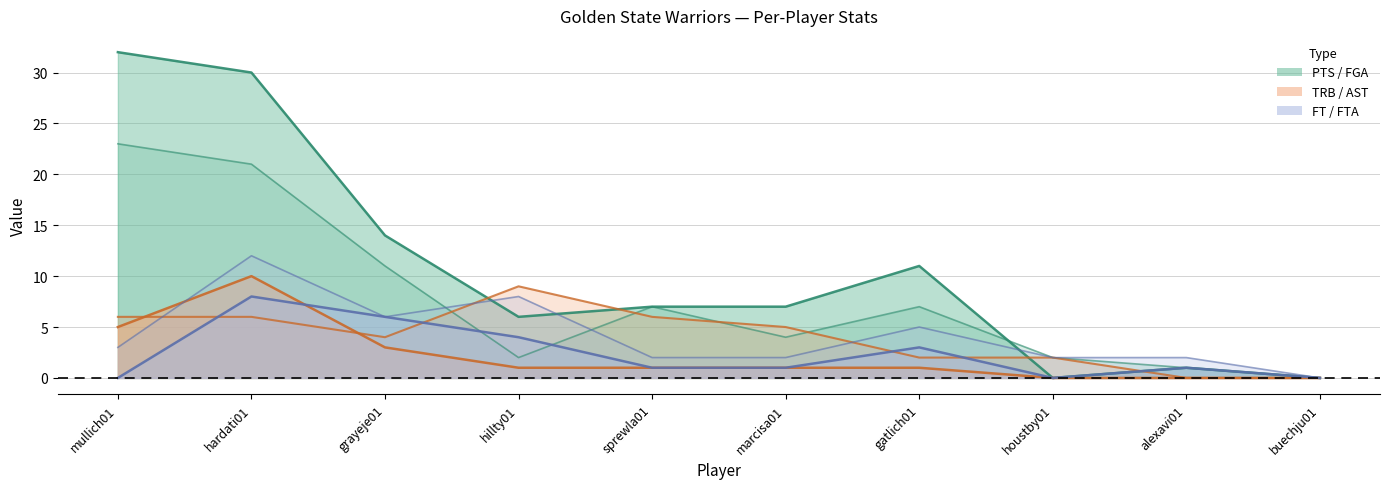

Reading left to right, transcribe all the data shown in this chart.

GSW FGA: mullich01=23	hardati01=21	grayeje01=11	hillty01=2	sprewla01=7	marcisa01=4	gatlich01=7	houstby01=2	alexavi01=1	buechju01=0
GSW PTS: mullich01=32	hardati01=30	grayeje01=14	hillty01=6	sprewla01=7	marcisa01=7	gatlich01=11	houstby01=0	alexavi01=1	buechju01=0
GSW TRB: mullich01=6	hardati01=6	grayeje01=4	hillty01=9	sprewla01=6	marcisa01=5	gatlich01=2	houstby01=2	alexavi01=0	buechju01=0
GSW FT: mullich01=0	hardati01=8	grayeje01=6	hillty01=4	sprewla01=1	marcisa01=1	gatlich01=3	houstby01=0	alexavi01=1	buechju01=0
GSW FTA: mullich01=3	hardati01=12	grayeje01=6	hillty01=8	sprewla01=2	marcisa01=2	gatlich01=5	houstby01=2	alexavi01=2	buechju01=0
GSW AST: mullich01=5	hardati01=10	grayeje01=3	hillty01=1	sprewla01=1	marcisa01=1	gatlich01=1	houstby01=0	alexavi01=0	buechju01=0